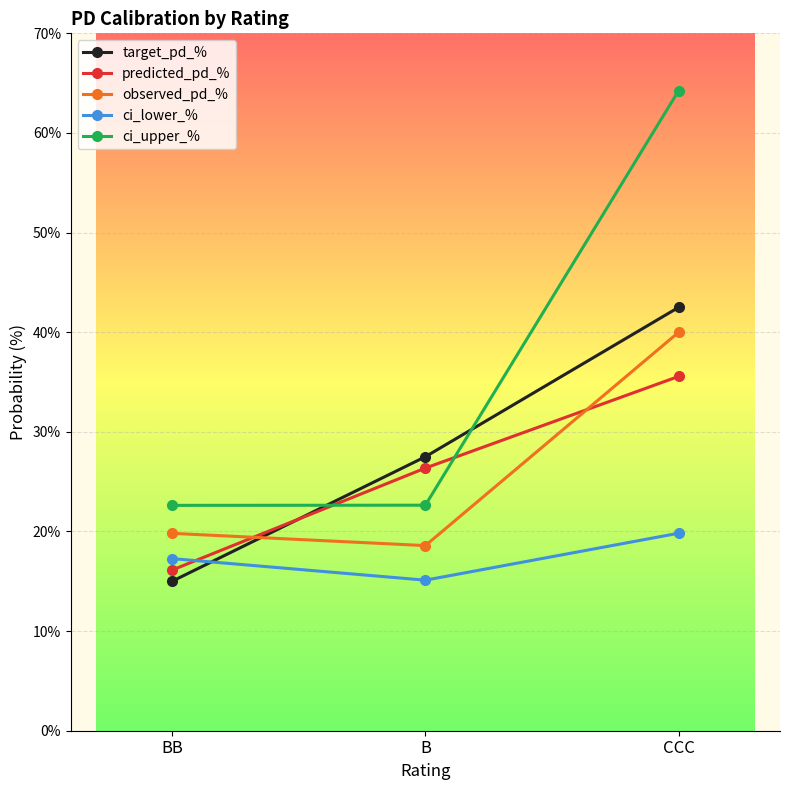

What is the value of the ci_lower_% point at the 2nd from the left?

15.1